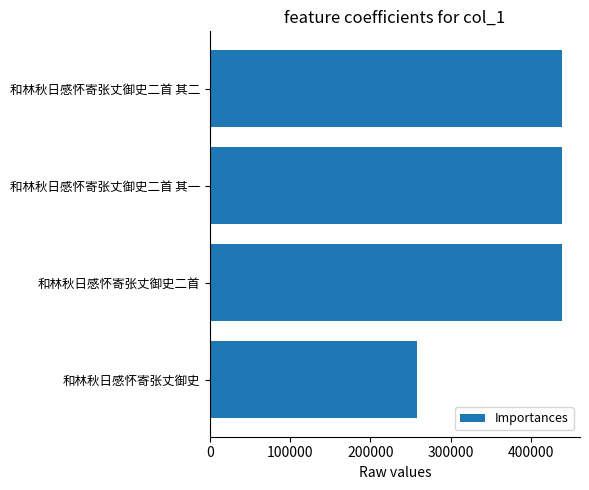

What is the minimum value shown in the chart?

258609